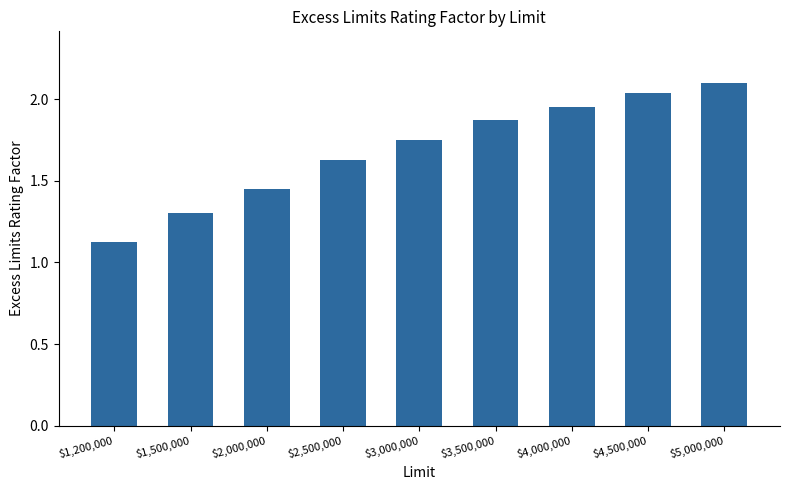

What position from the right is $1,200,000?

9